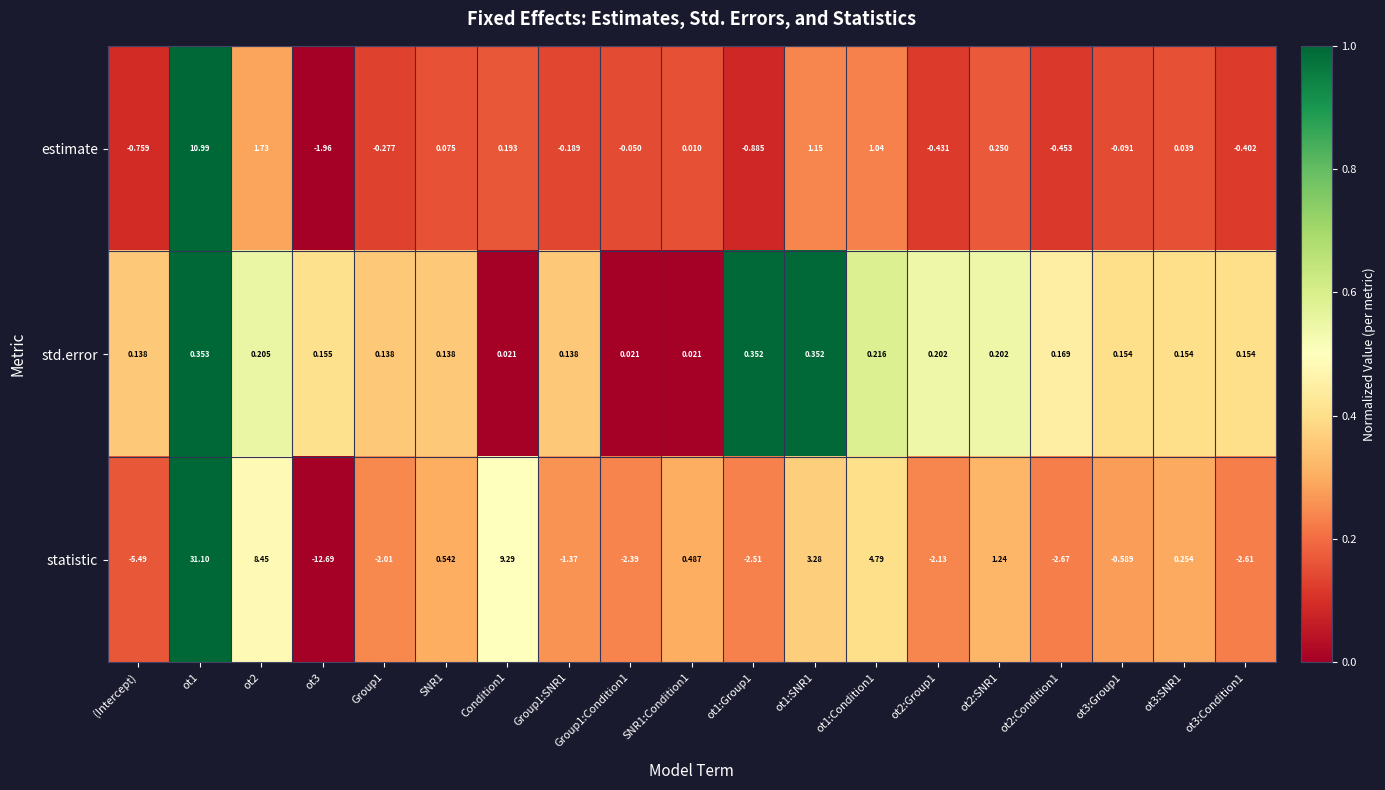

How many data points in estimate are above 0?

9